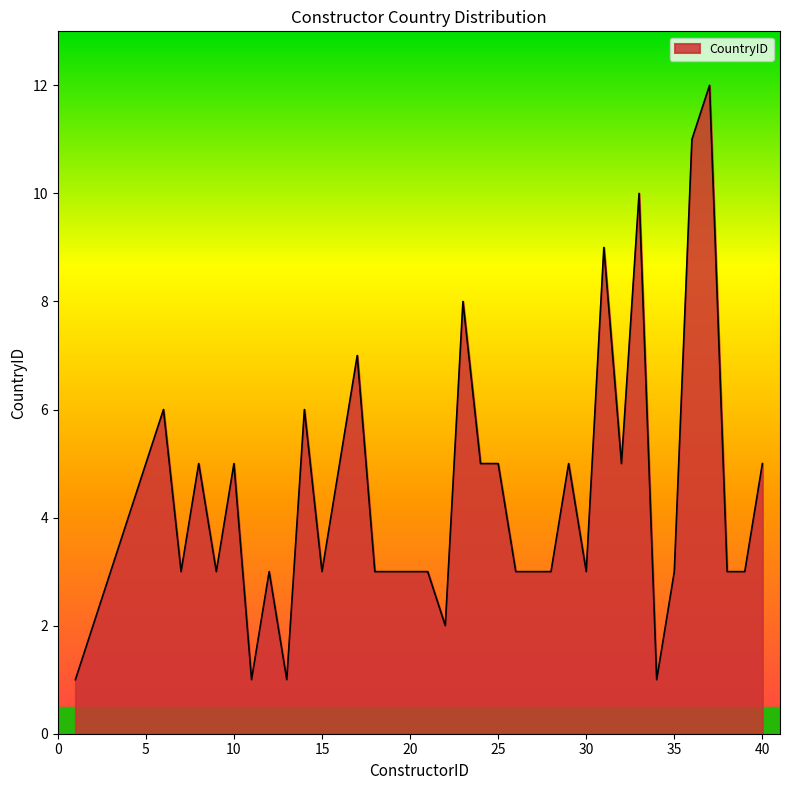

What is the difference between the maximum and minimum values?

11